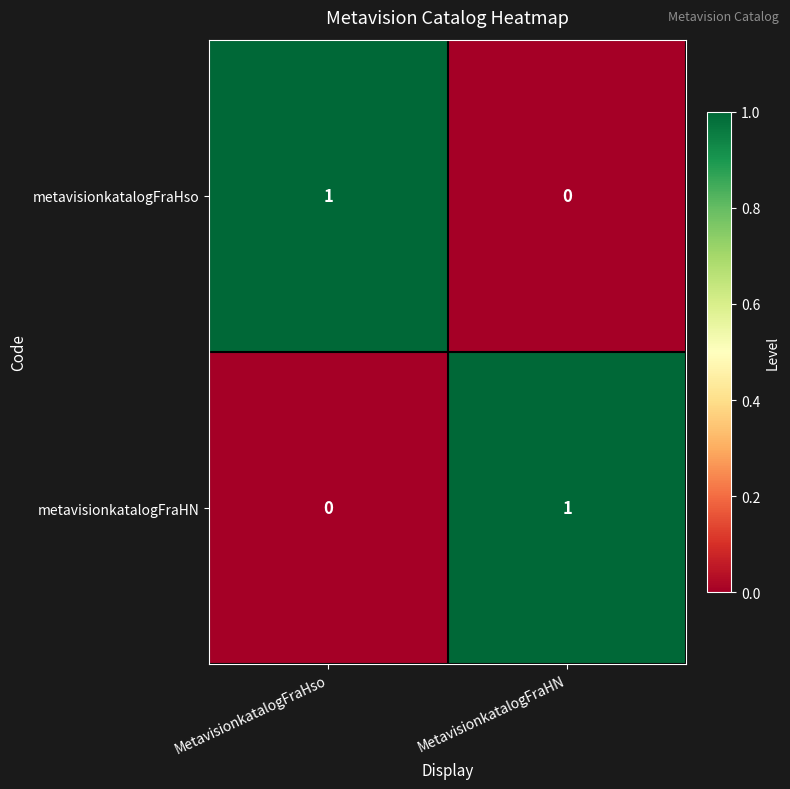

Count the number of categories in the chart.

2